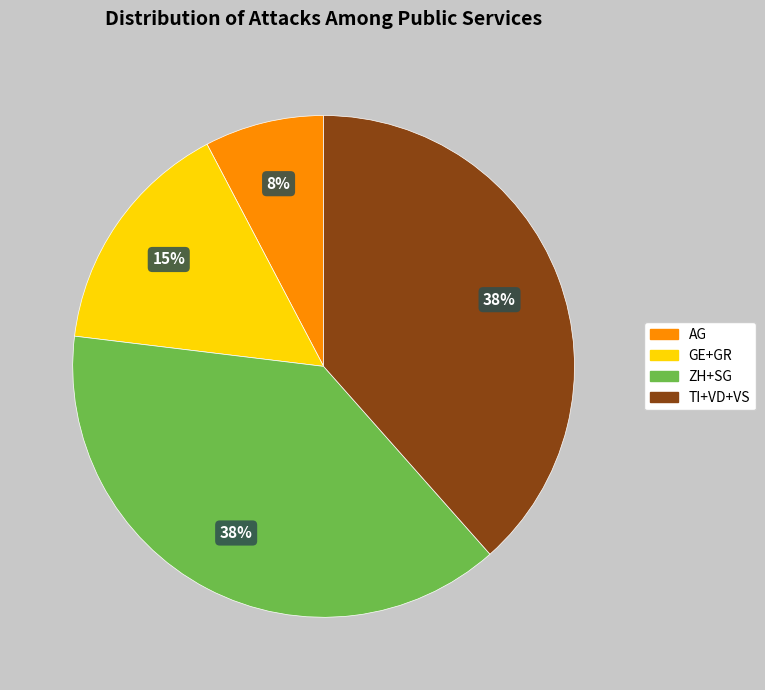

To the nearest percent, what is the average slice percentage?

25%